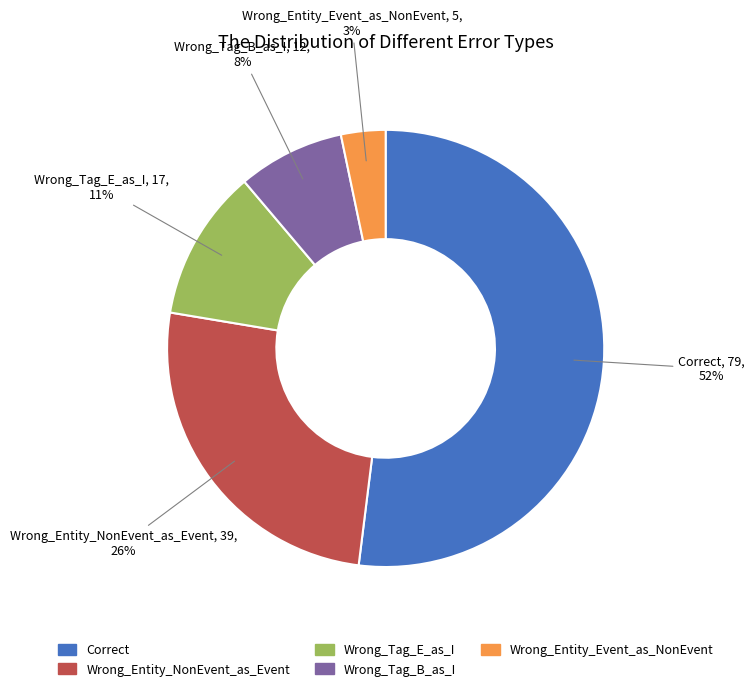

Combined, do Wrong_Tag_E_as_I and Wrong_Entity_NonEvent_as_Event account for over 50%?

No